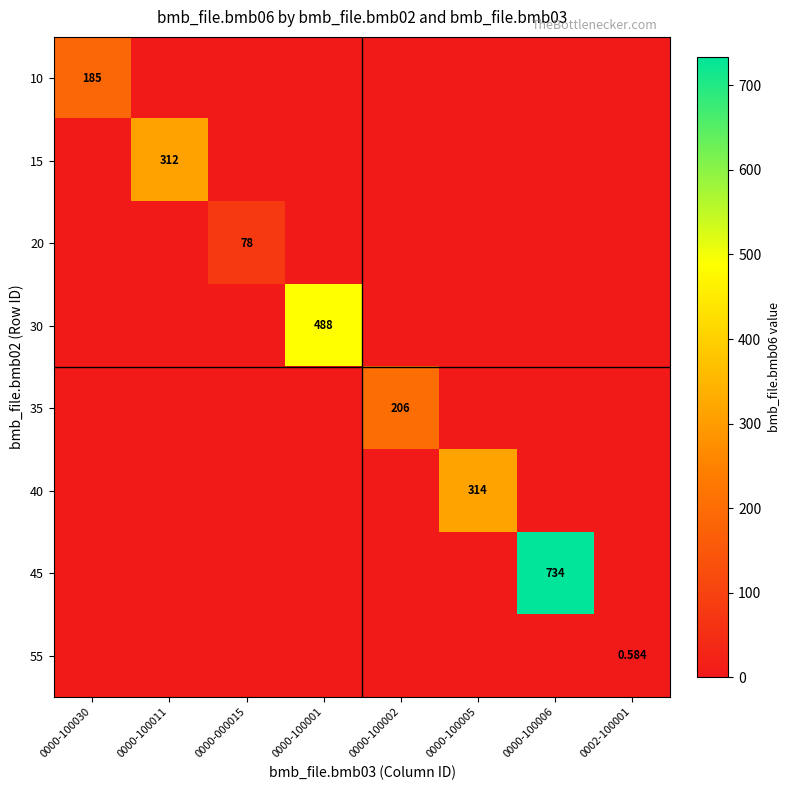

Which series has the largest range (max minus min)?

45